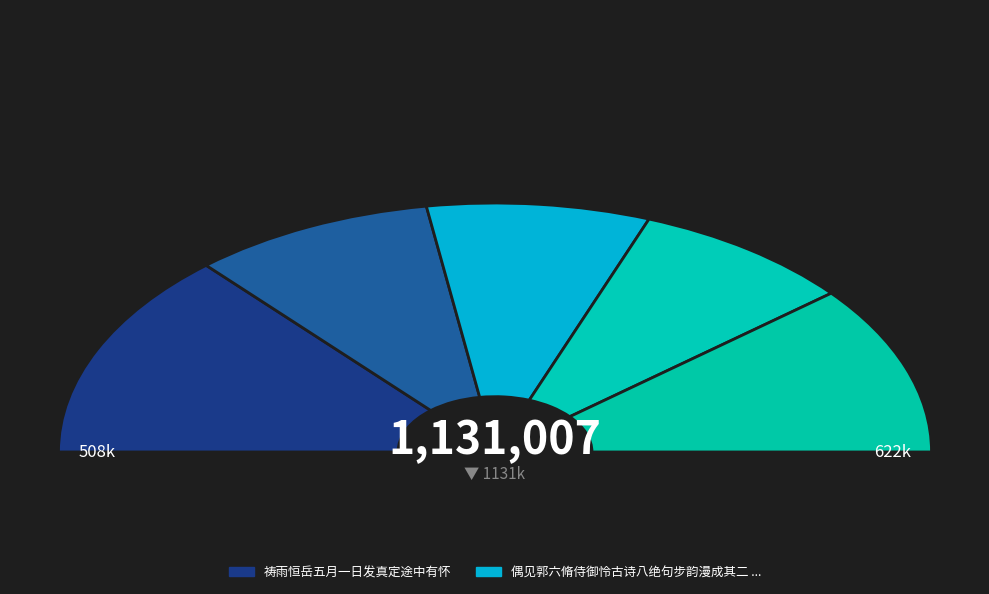

How many slices are in this pie chart?

2